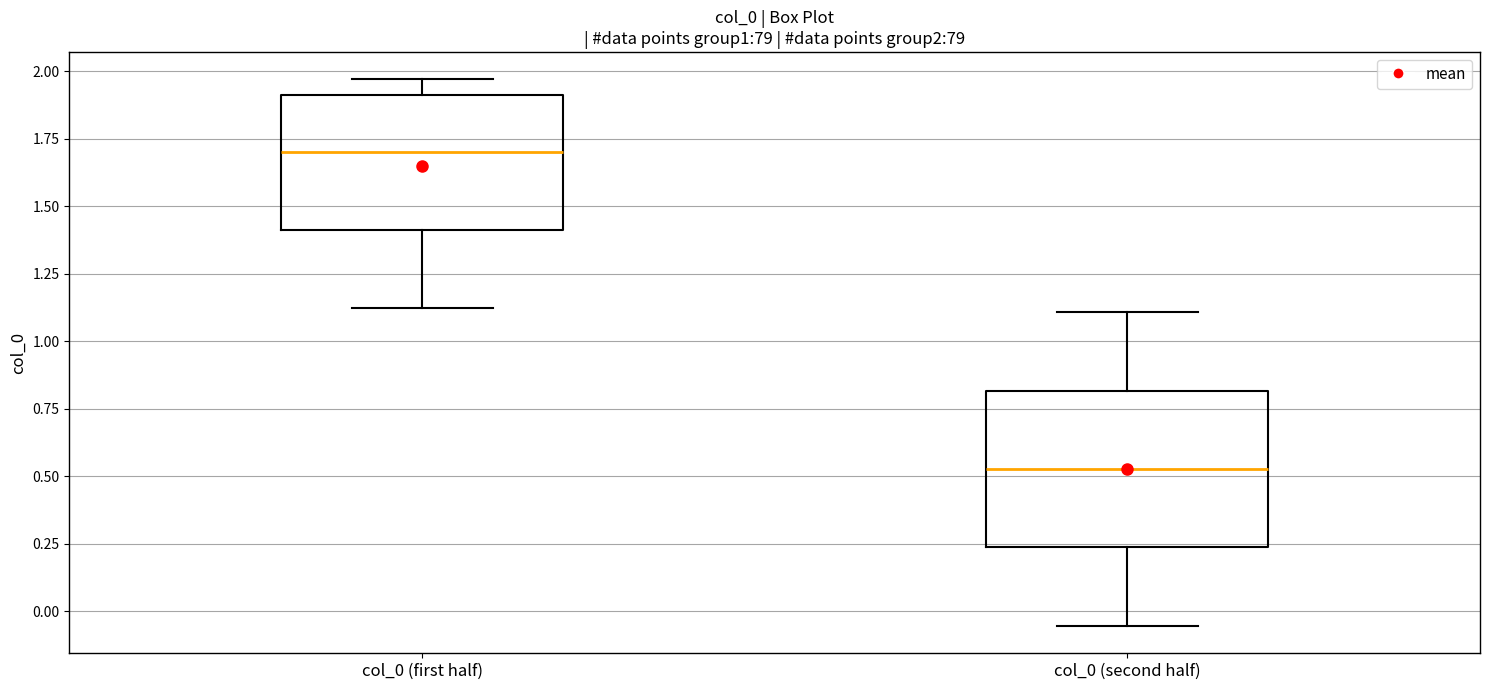

Reading left to right, read every box against the y-axis: the position of its median line, the range the box covers, and the ends of its whiskers. The values are not printed on the chart, so give them approximately, as read against the axis.

col_0 (first half): median 1.70, box 1.40 to 1.90, whiskers 1.10 to 1.95
col_0 (second half): median 0.55, box 0.25 to 0.80, whiskers -0.05 to 1.10